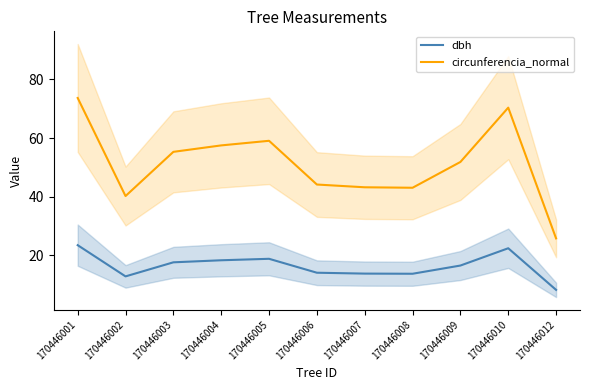

How many lines are shown in the chart?

2